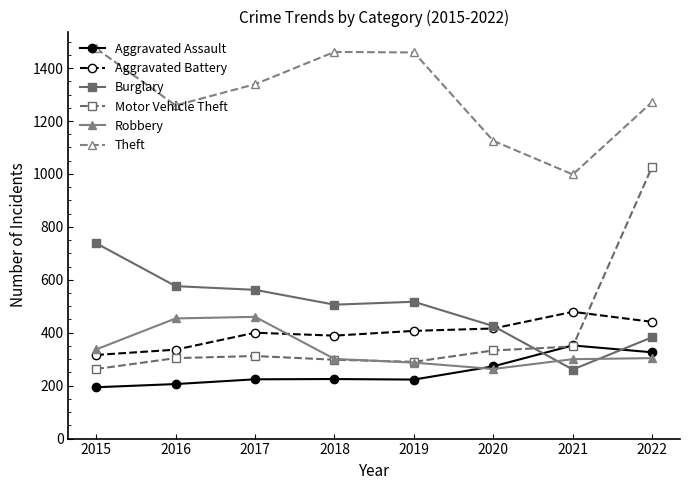

What is the maximum value shown in the chart?

1474